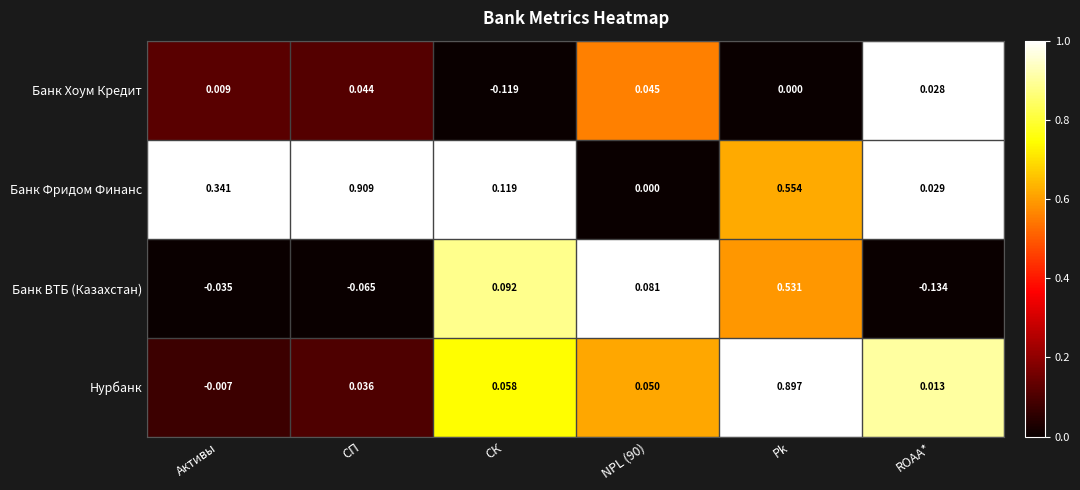

At СП, list the series in order from smallest to largest.

Банк ВТБ (Казахстан), Нурбанк, Банк Хоум Кредит, Банк Фридом Финанс